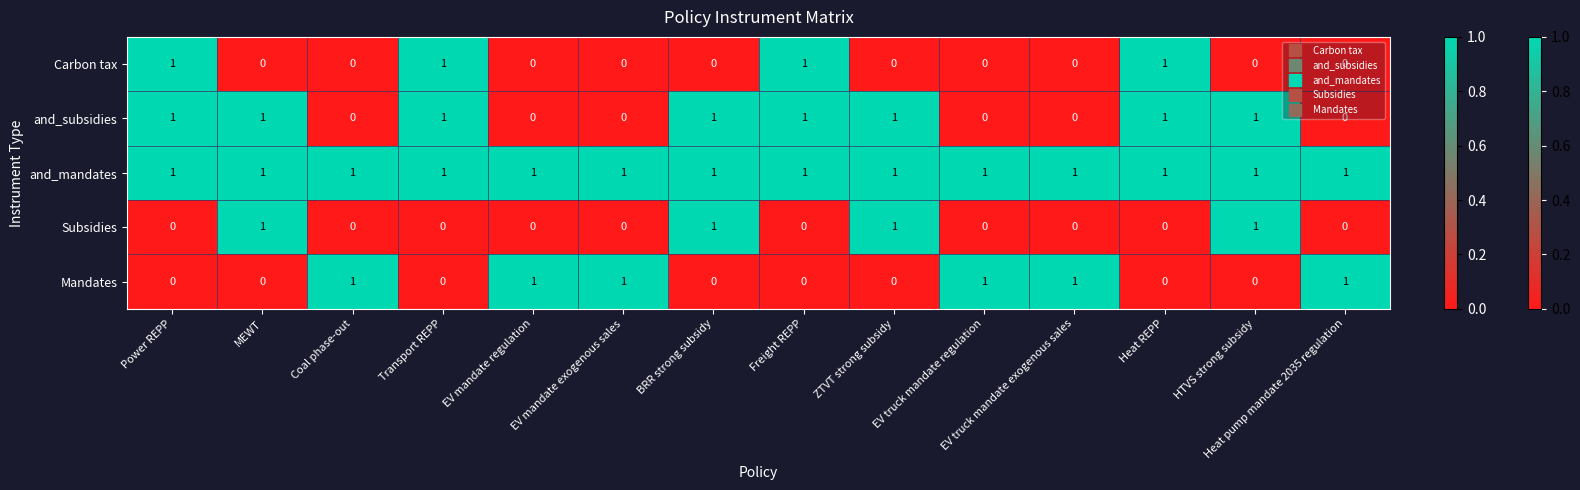

The and_mandates series shows 1 at MEWT. True or false?

True